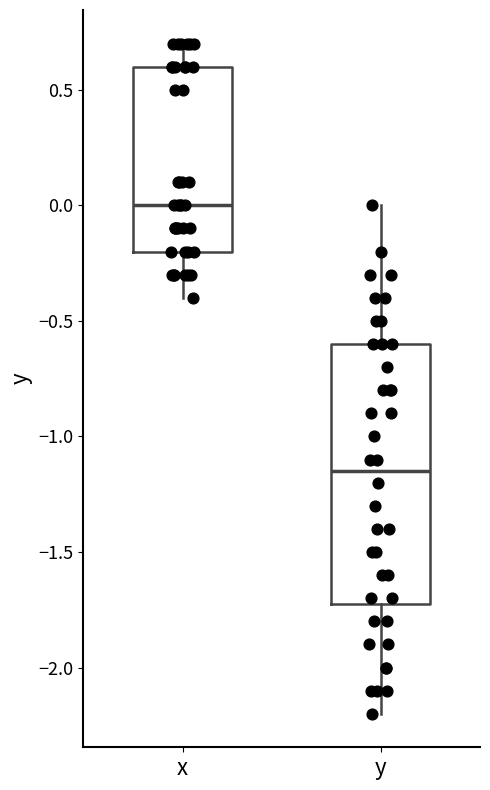

Where does the lower whisker of the box for x end on the y-axis? The values are not printed on the chart, so give them approximately, as read against the axis.

-0.40